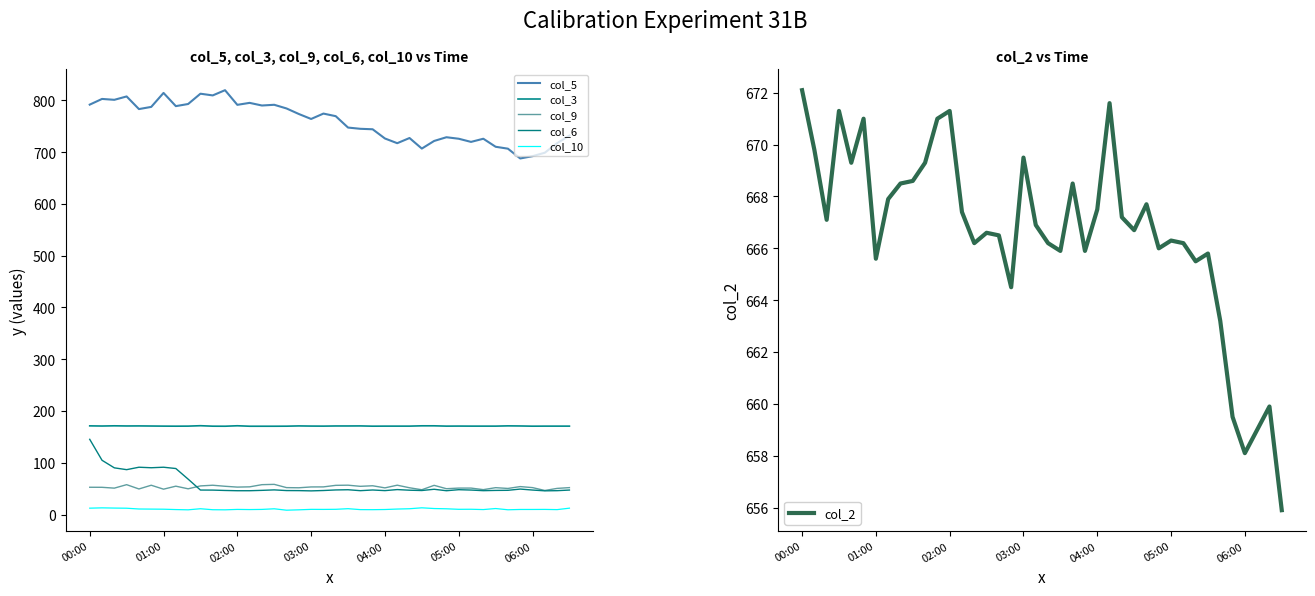

How many lines are shown in the chart?

6